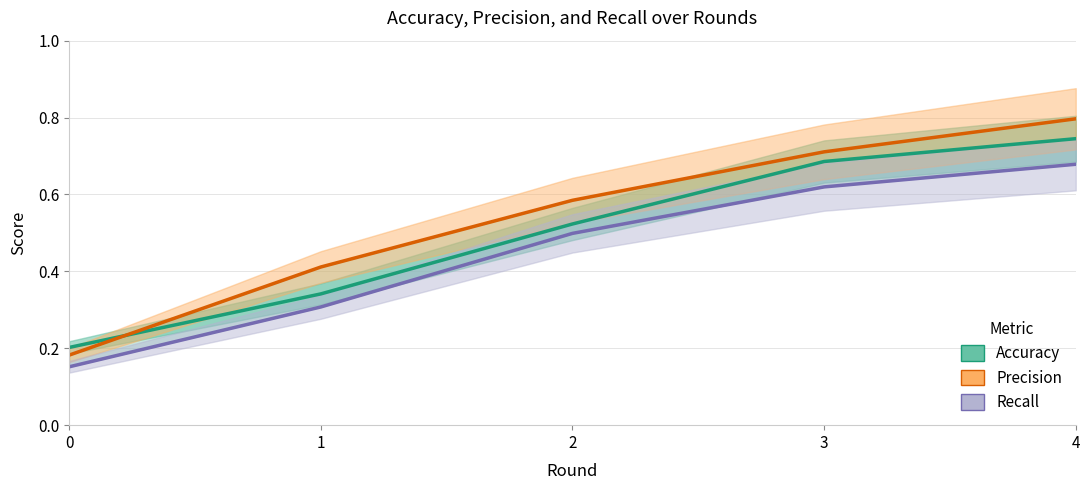

What is the lowest value of the Recall series?

0.2